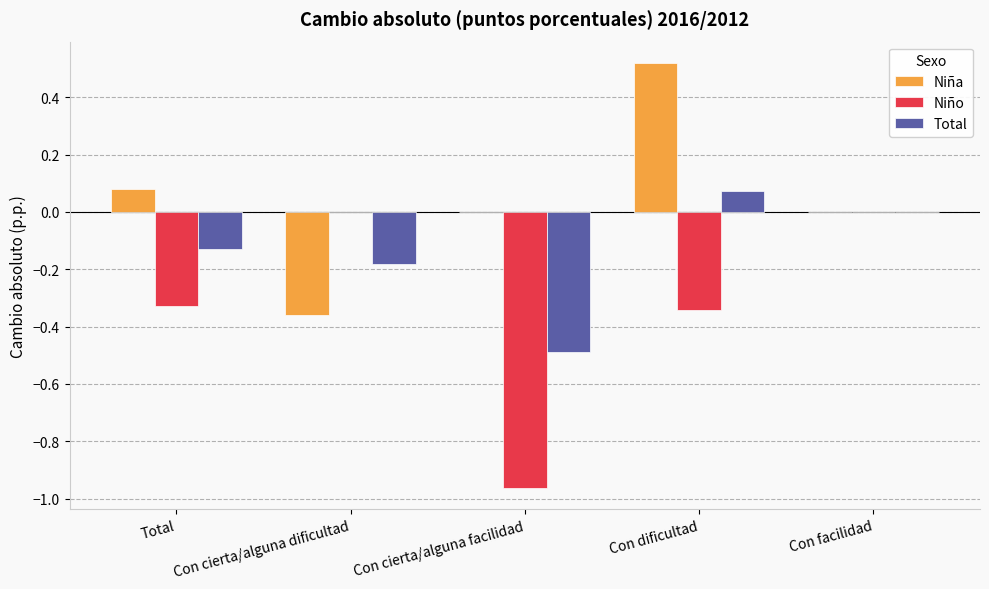

What is the sum of all Niño values?

-1.6